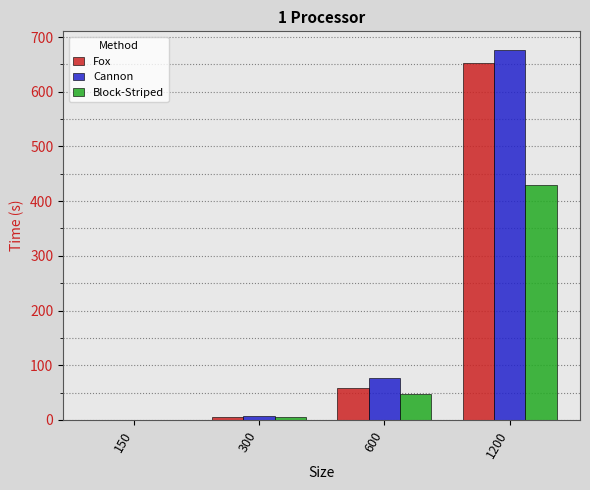

Which series changed the most between 150 and 600?

Cannon